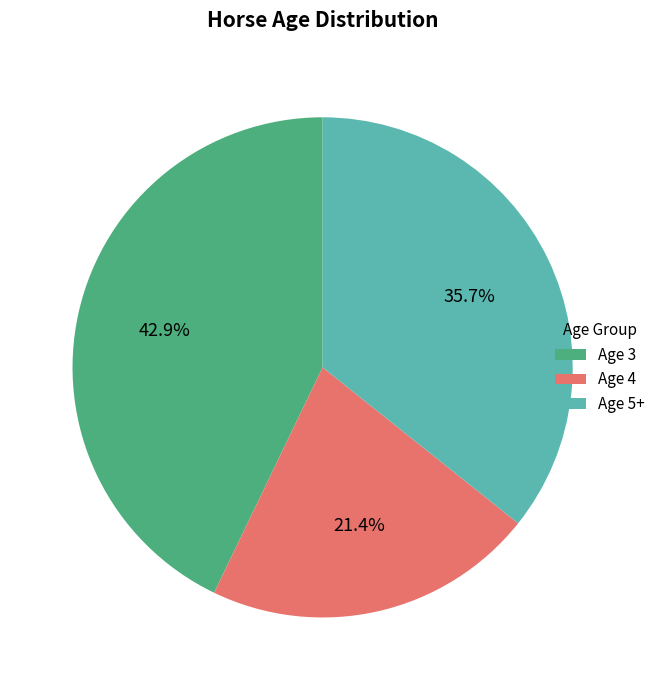

Which slice is the smallest?

Age 4